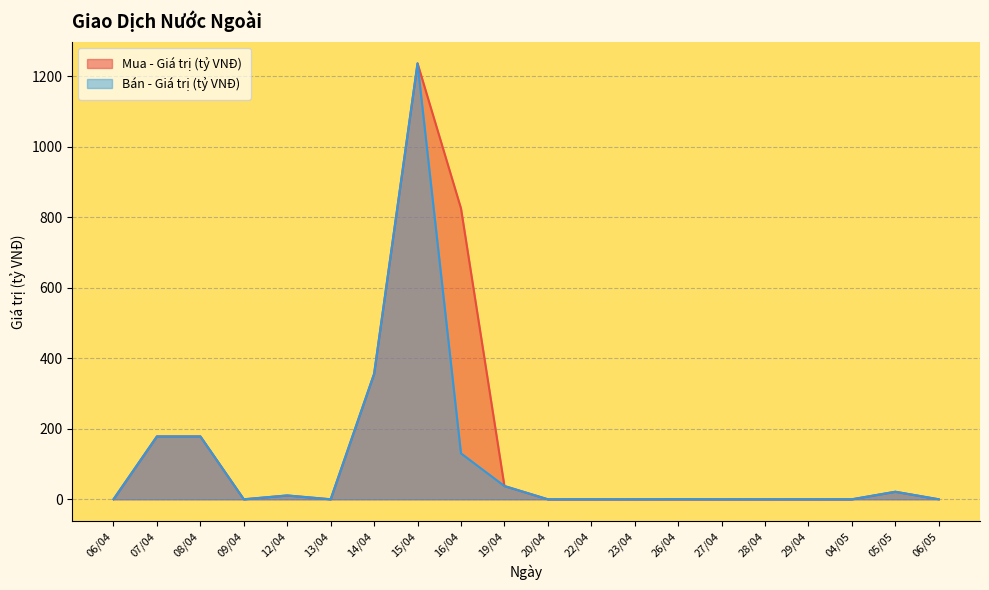

The value of Bán - Giá trị (tỷ VNĐ) at 16/04 is 130.3. True or false?

True